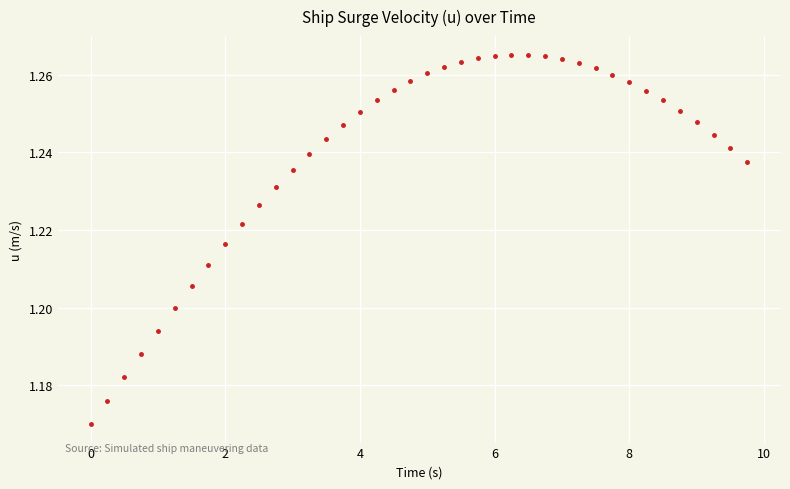

What is the range of X values (max minus min)?

9.8